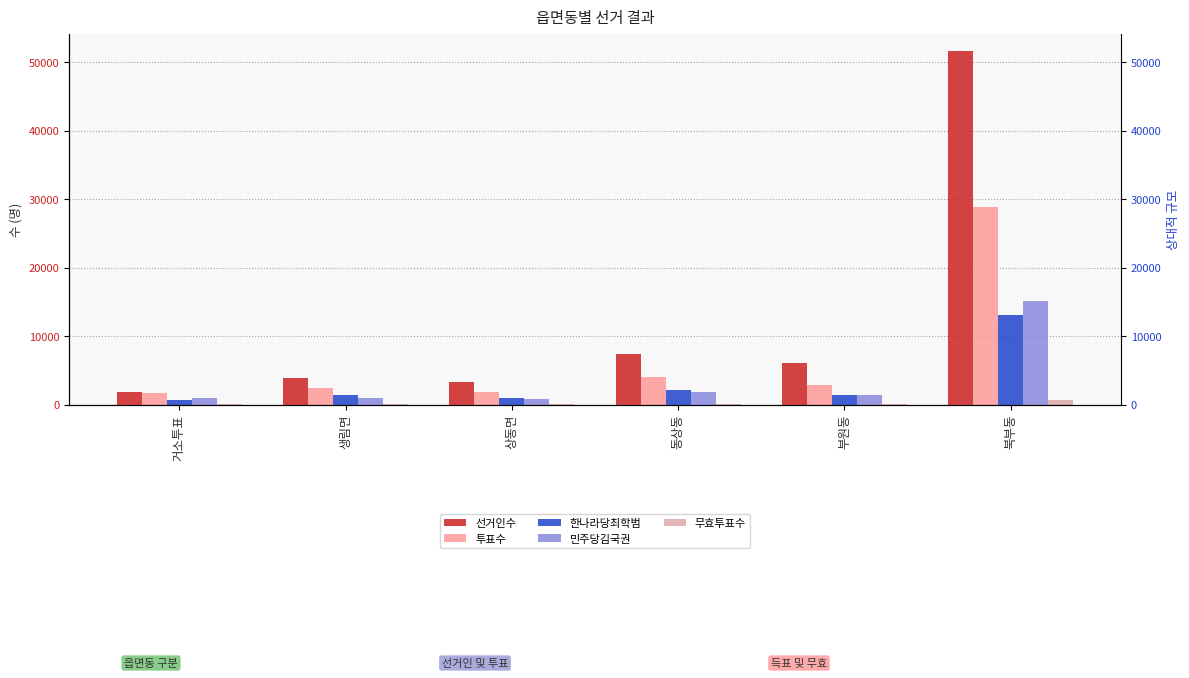

Reading left to right, what are all the values shown in this chart?

선거인수: 1871	3850	3321	7328	6105	51630
투표수: 1709	2432	1889	3959	2911	28899
한나라당최학범: 733	1328	971	2078	1437	13137
민주당김국권: 903	985	836	1767	1363	15130
무효투표수: 73	119	82	114	111	632